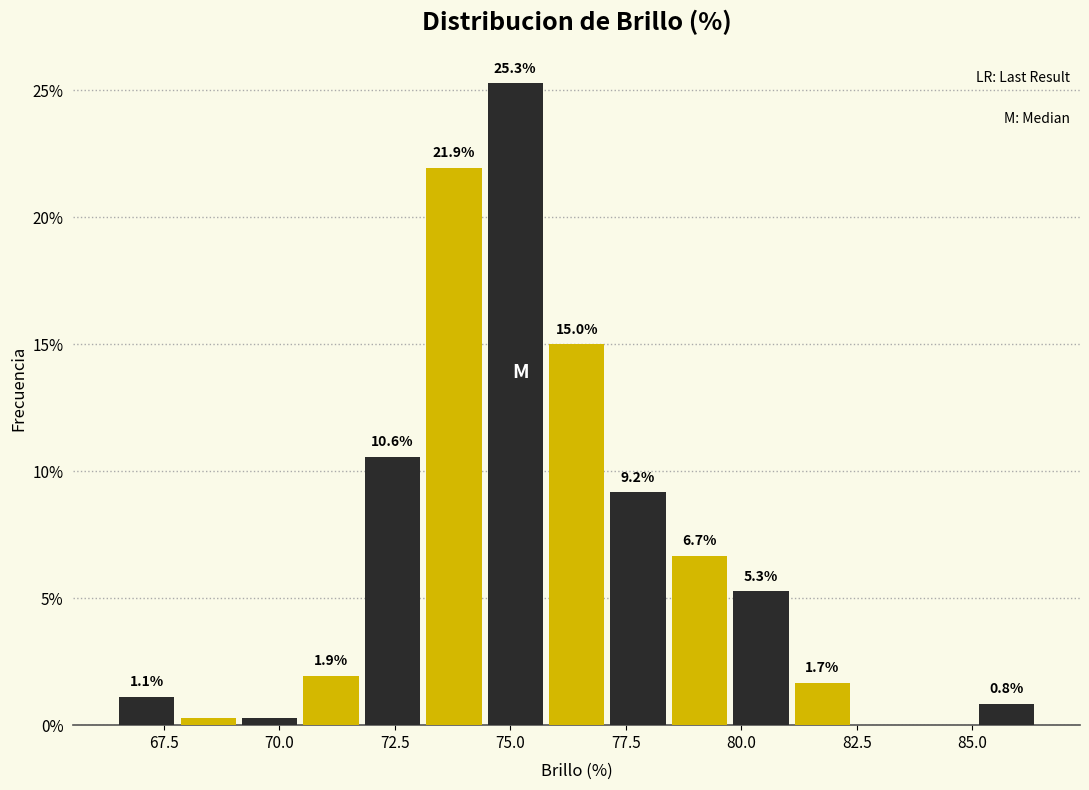

Around what value on the x-axis is the tallest bar? Give the approximate position of its centre, as read against the axis.

75.0